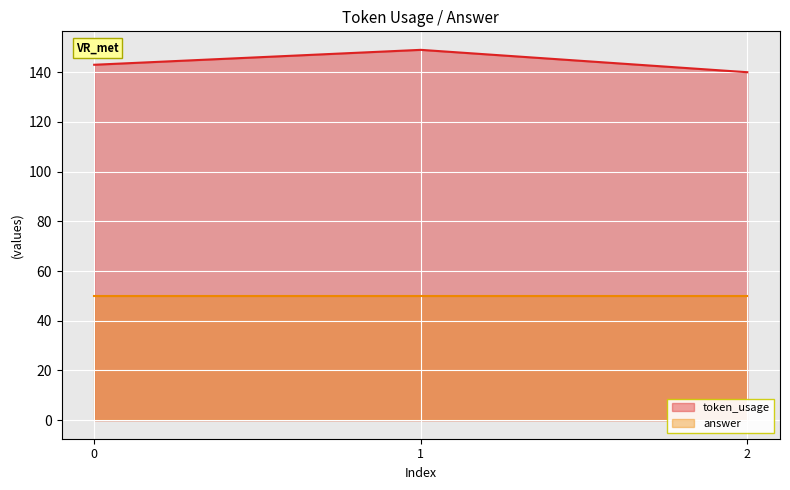

What is the maximum value shown in the chart?

149